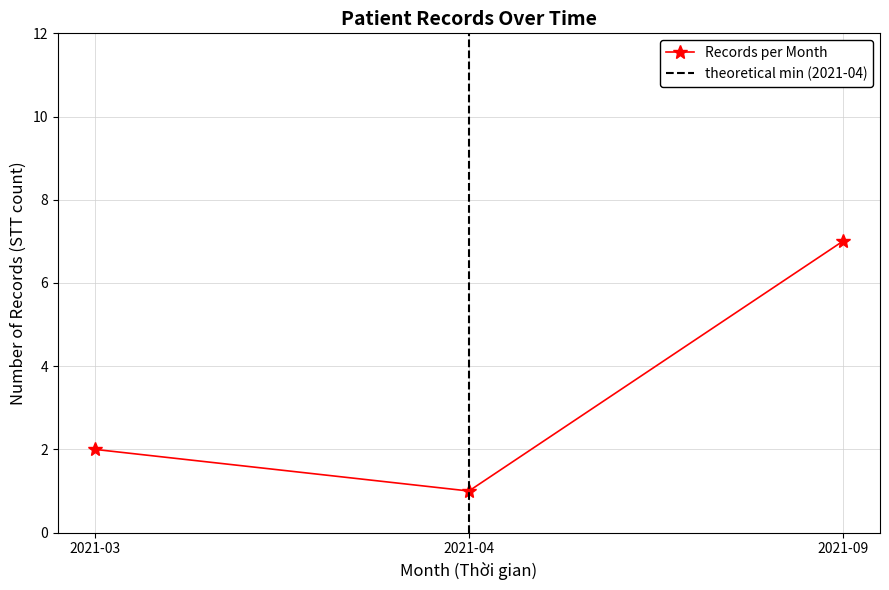

Reading right to left, extract all data points from this chart.

7	1	2